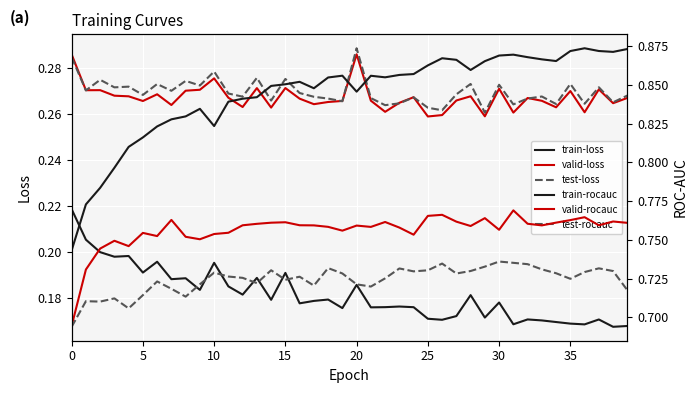

What are all the series names shown in the legend?

train-loss, valid-loss, test-loss, train-rocauc, valid-rocauc, test-rocauc